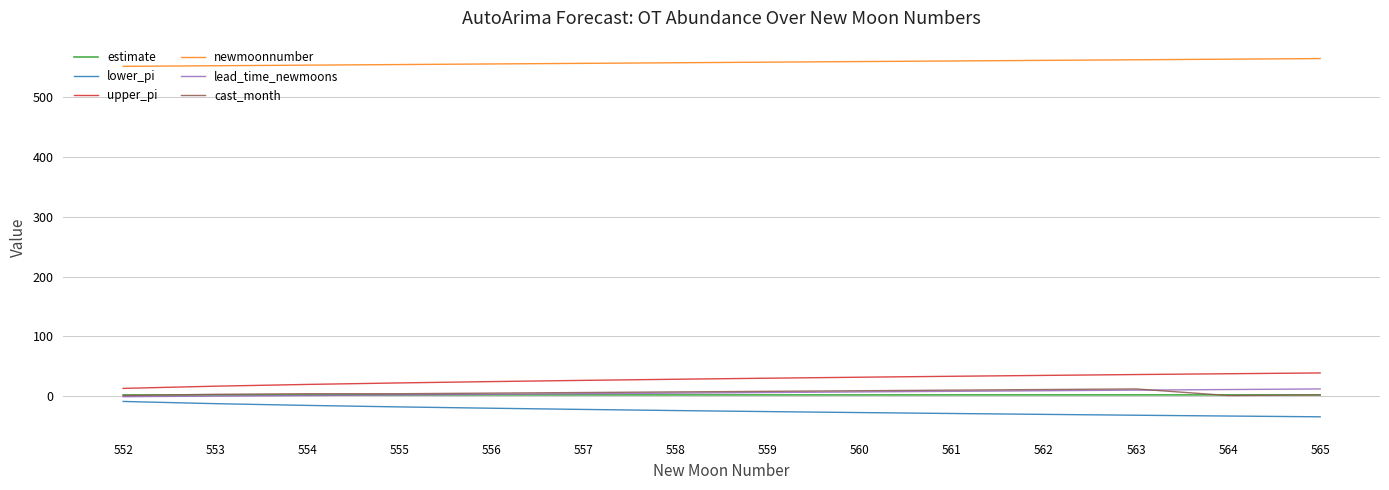

True or false: cast_month and newmoonnumber intersect in this chart.

False